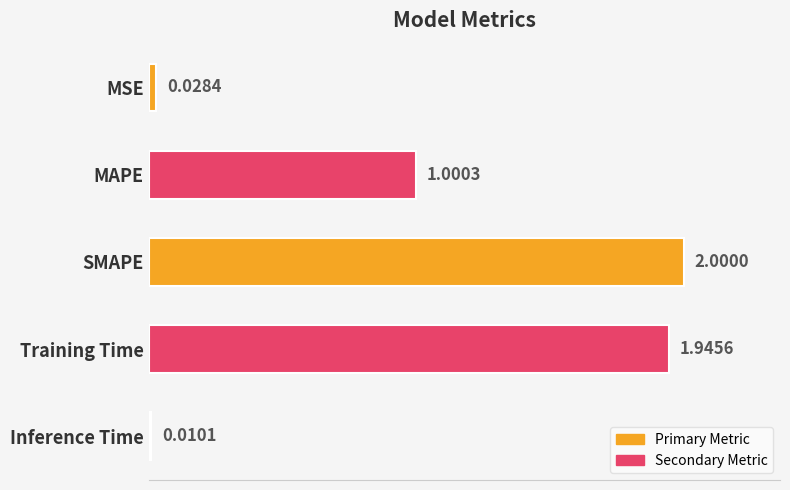

What is the label of the 1st bar from the bottom?

Inference Time